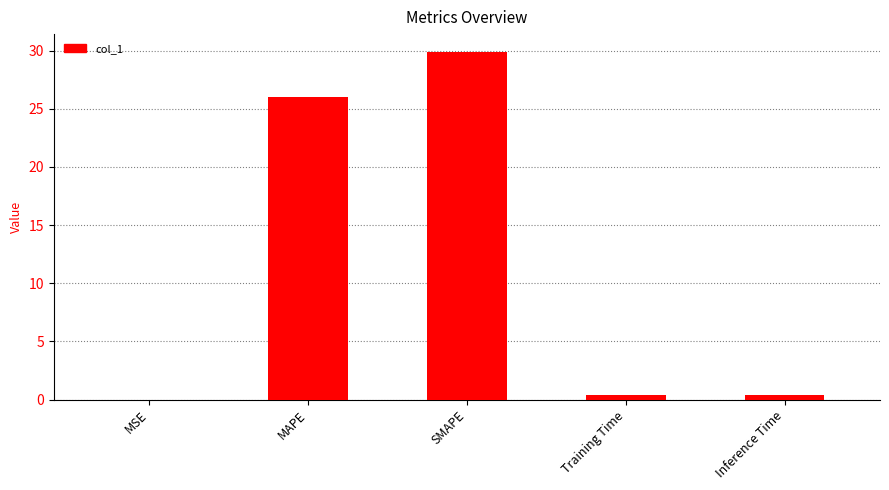

Between Training Time and MAPE, which is larger?

MAPE